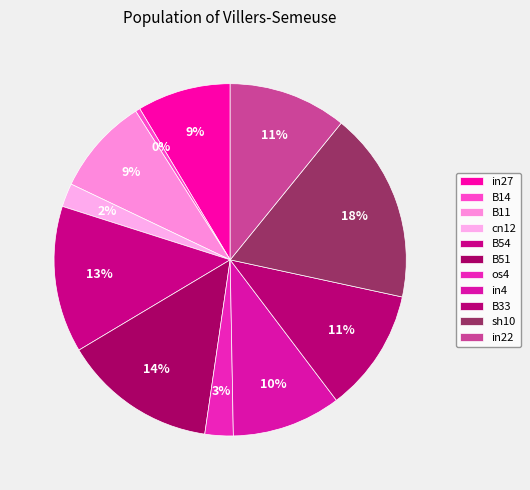

What portion of the pie excludes B33?

88.7%